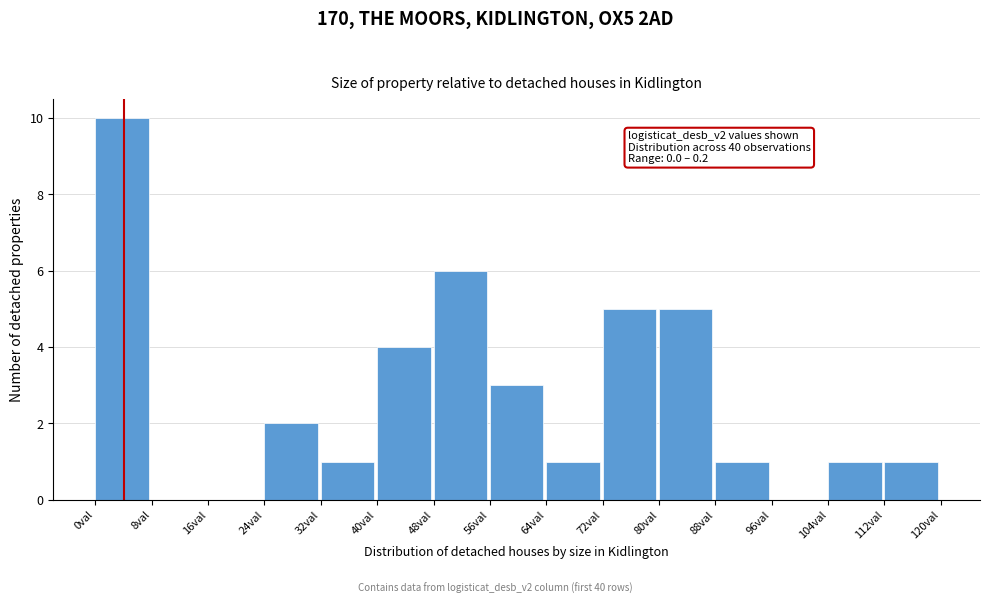

Over which range of the x-axis is the bar tallest?

0 to 8